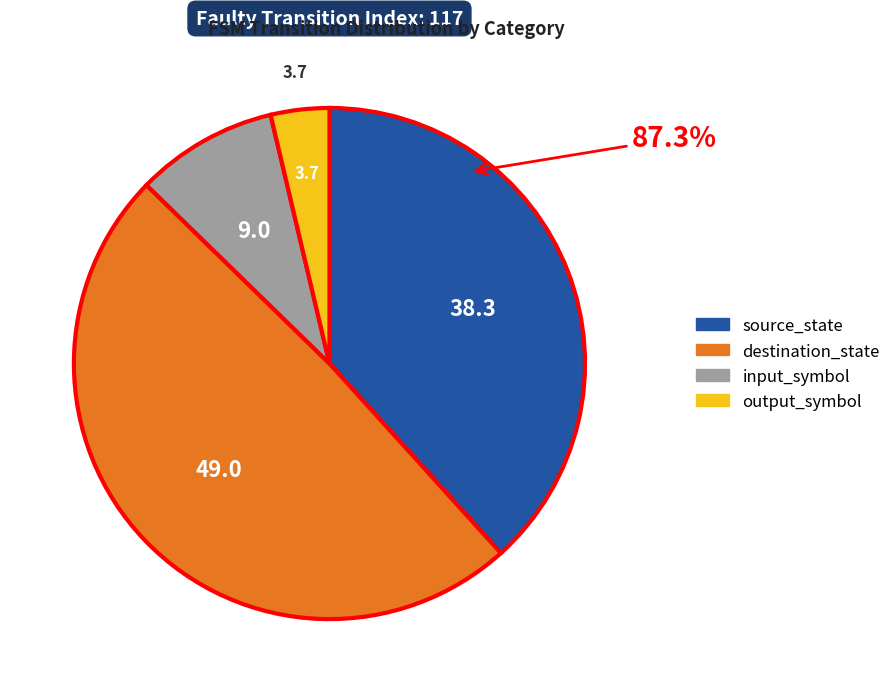

How many slices are in this pie chart?

4